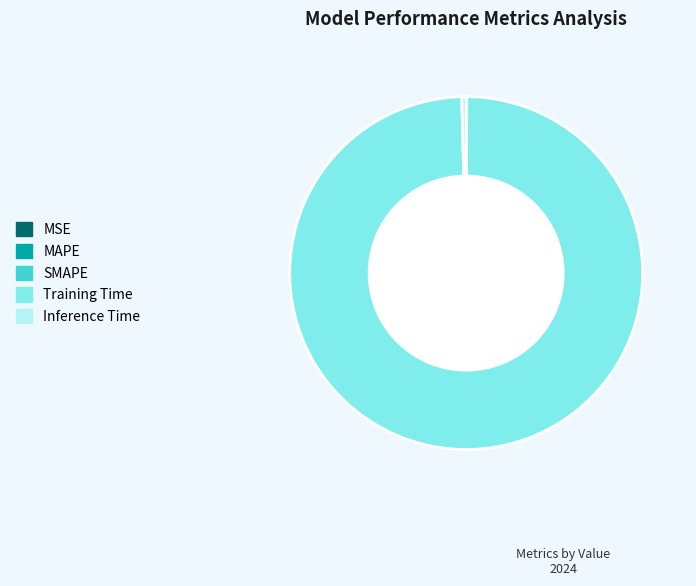

Does any single category account for the majority?

Yes